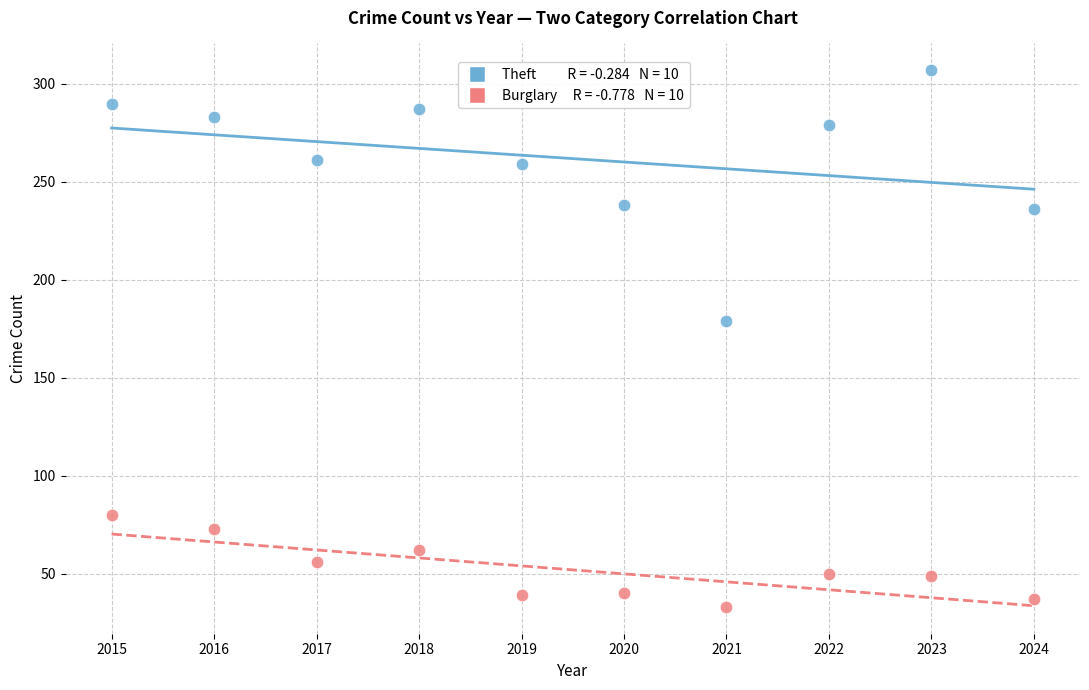

Across all series, what Y value is closest to 170?

179